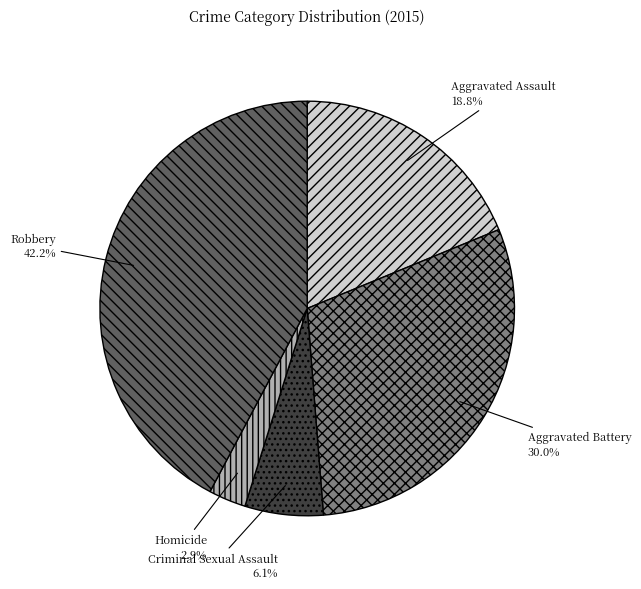

What percentage do Aggravated Assault and Robbery together represent?

61.0%